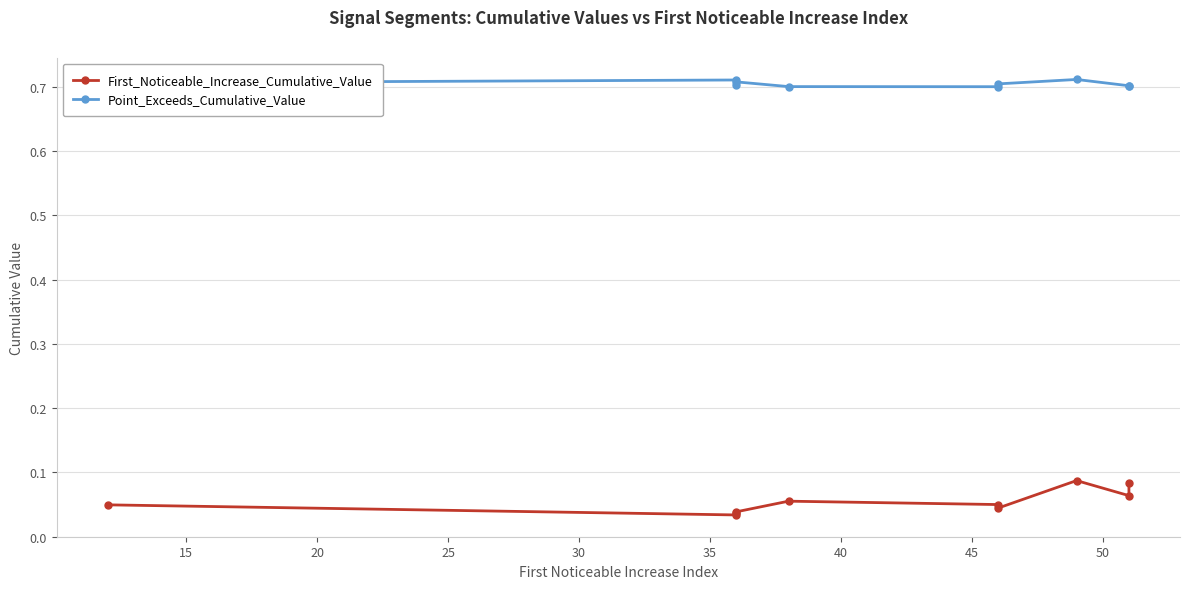

Rank the series by their maximum value, from highest to lowest.

Point_Exceeds_Cumulative_Value, First_Noticeable_Increase_Cumulative_Value